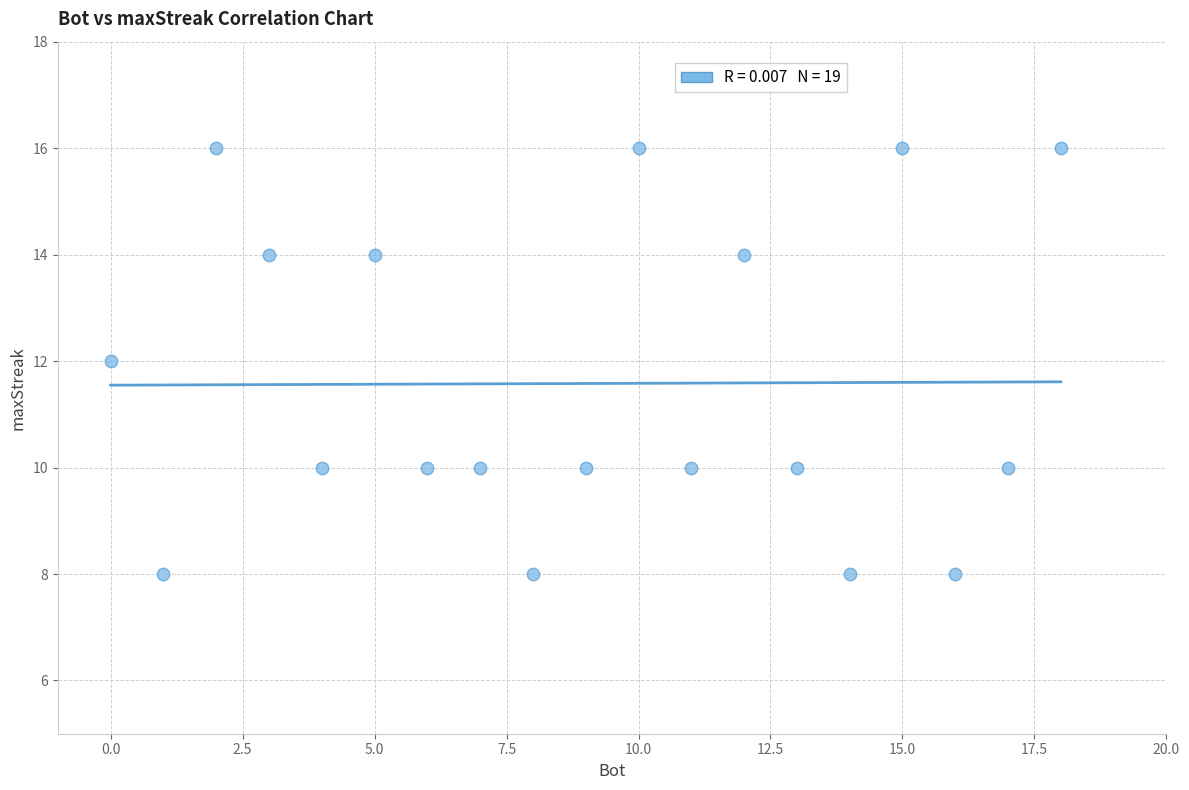

What is the range of X values (max minus min)?

18